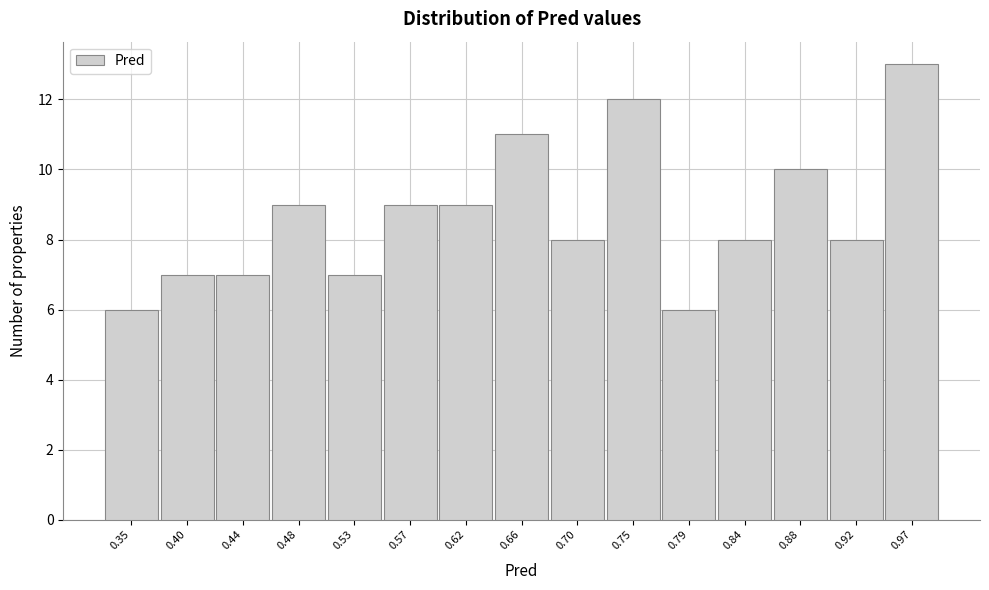

What is the height of the bar covering 0.770 to 0.814 on the x-axis? Neither the bar edges nor the heights are printed on the chart, so give them approximately, as read against the axes.

6